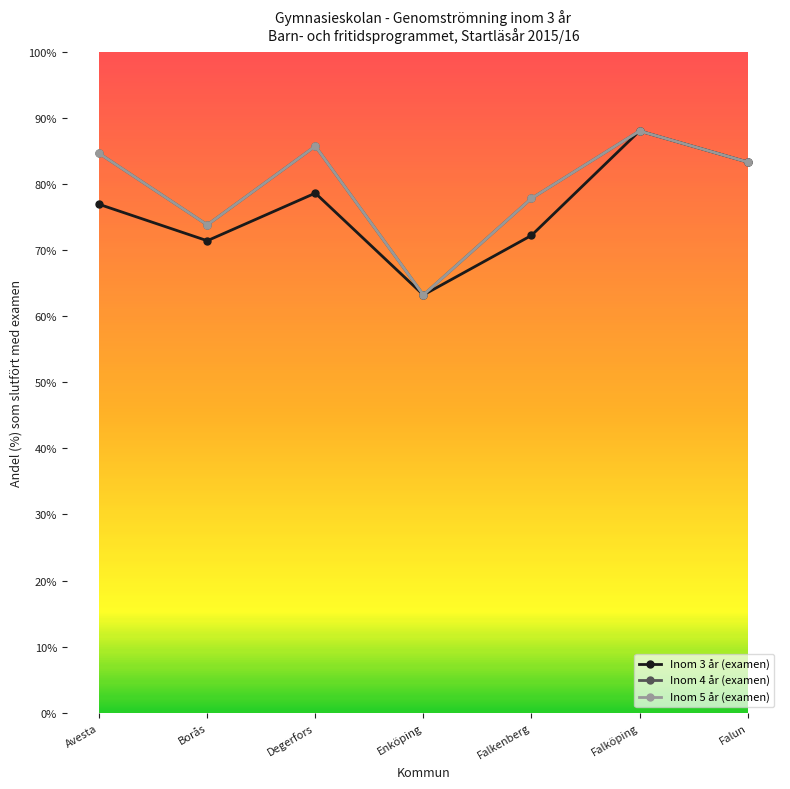

At how many categories does at least one series exceed 77?

5